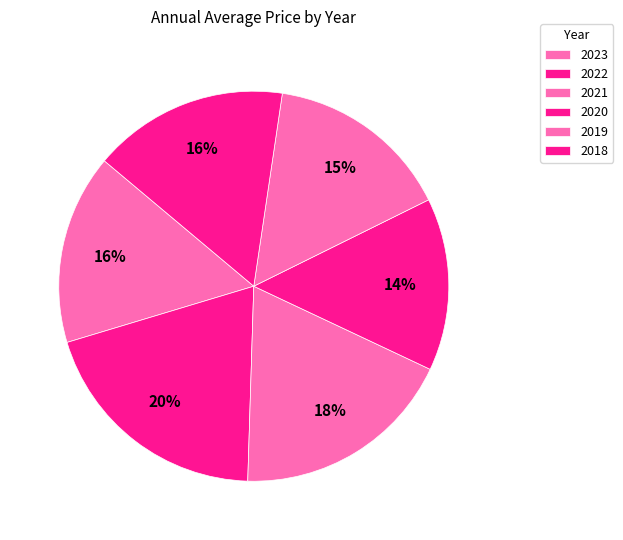

What percentage do 2021 and 2023 together represent?

34.2%